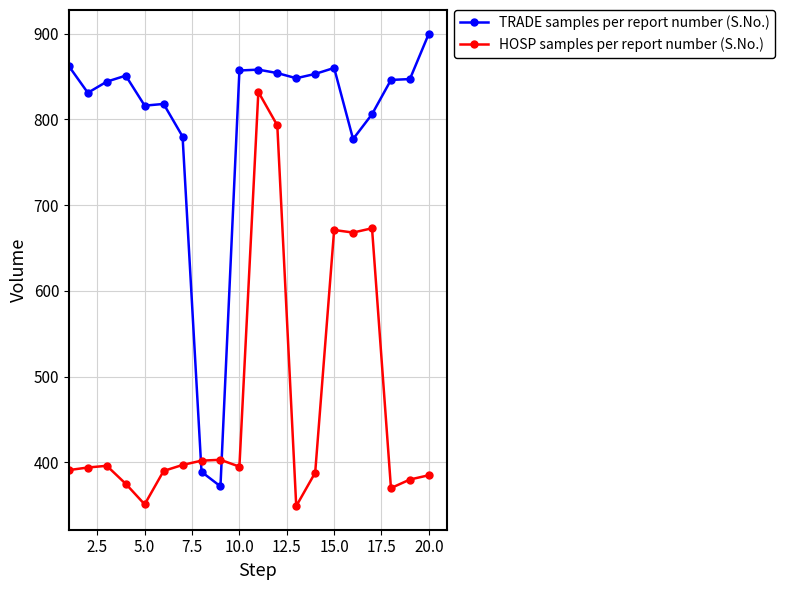

List the series in order of their overall mean, lowest first.

HOSP samples per report number (S.No.), TRADE samples per report number (S.No.)